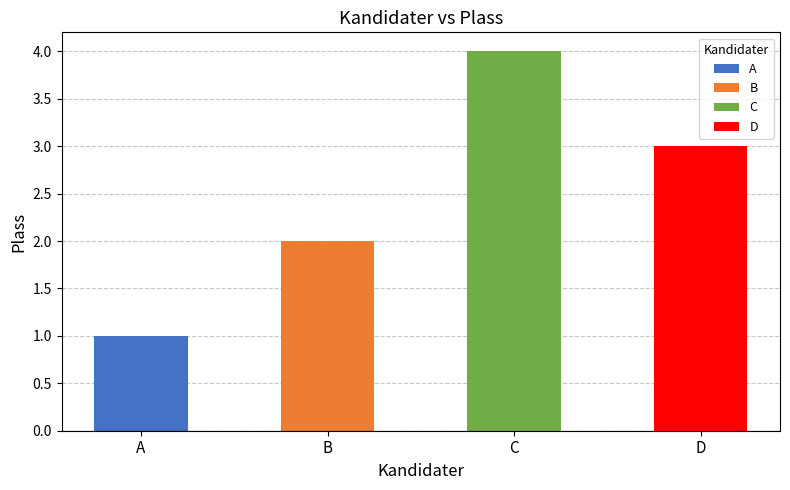

What is the sum of all values?

10